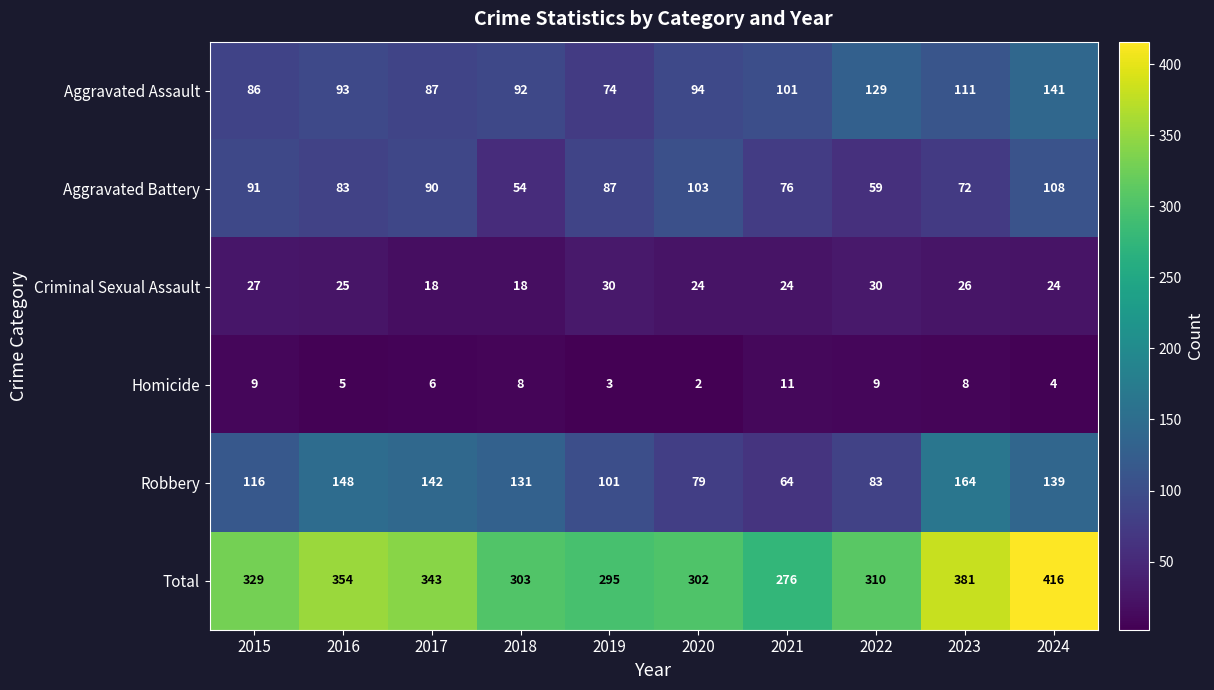

What is the total value across all series at 2023?

762